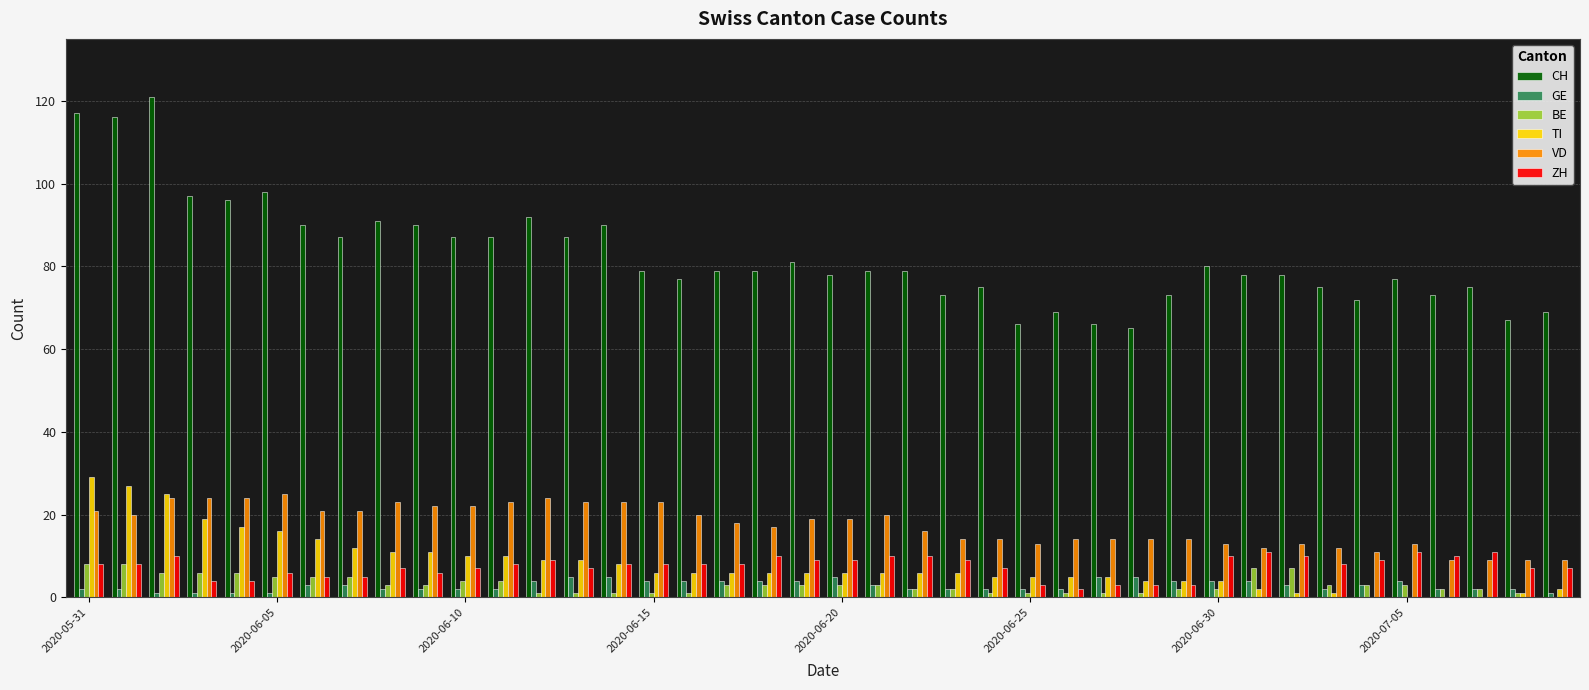

What is the sum of all ZH values?

298